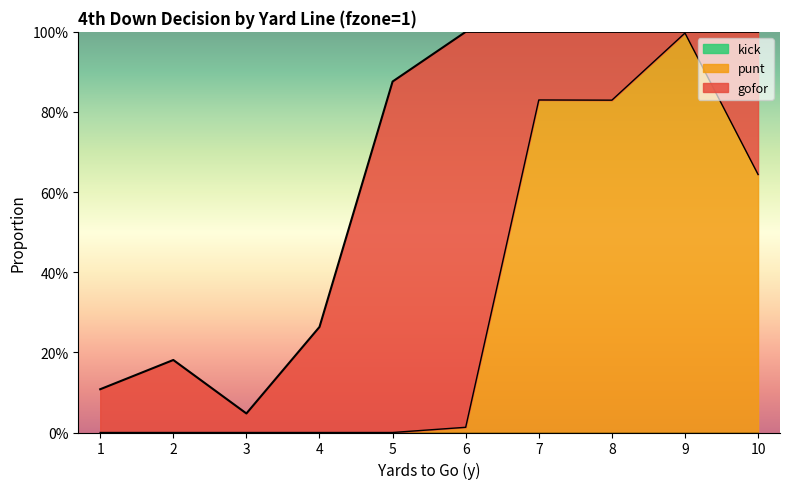

How many distinct data groups are displayed?

3